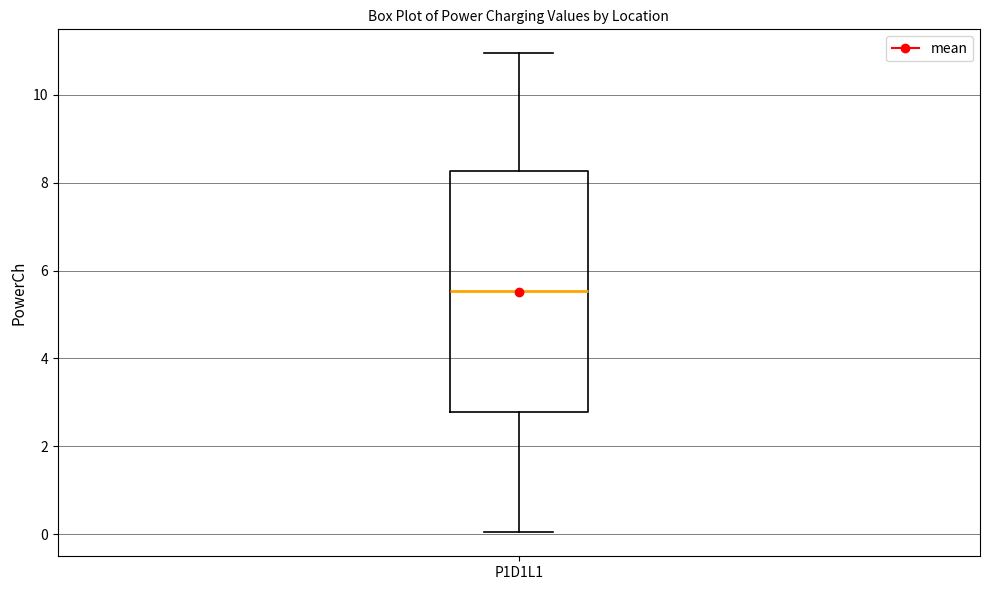

Where does the lower whisker of the box for P1D1L1 end on the y-axis? The values are not printed on the chart, so give them approximately, as read against the axis.

0.0